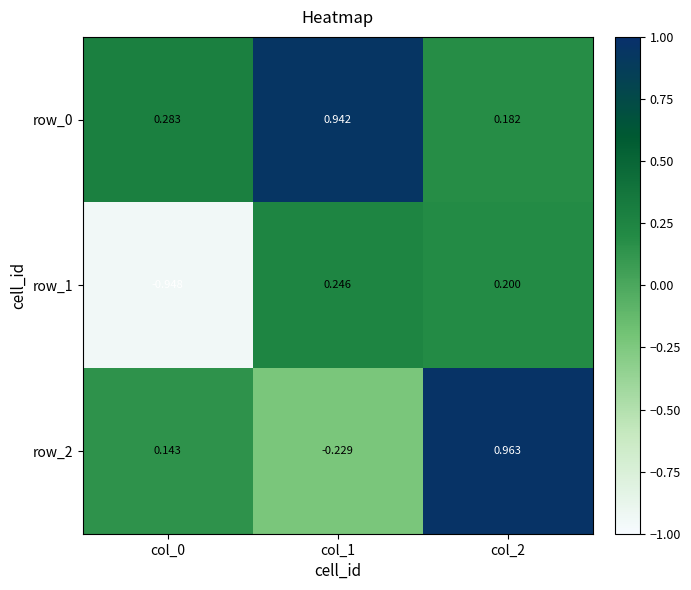

At col_0, list the series in order from smallest to largest.

row_1, row_2, row_0